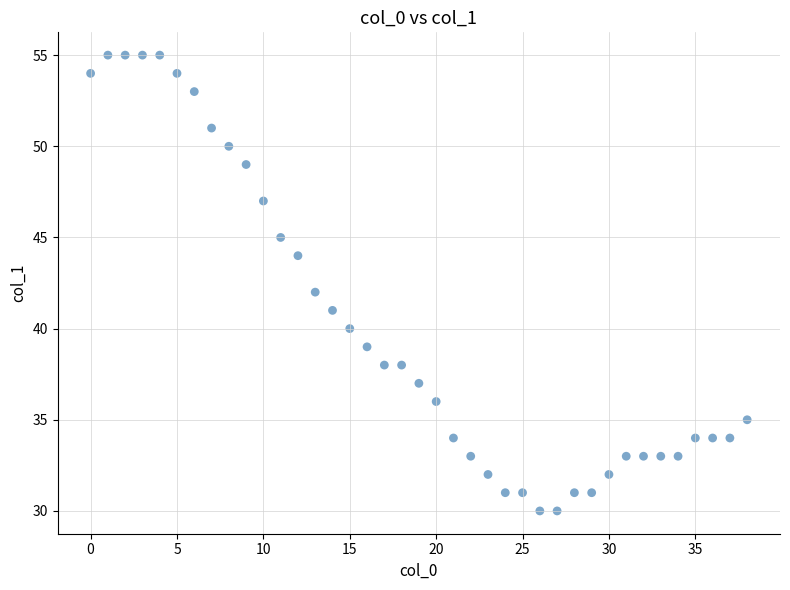

What is the range of Y values (max minus min)?

25